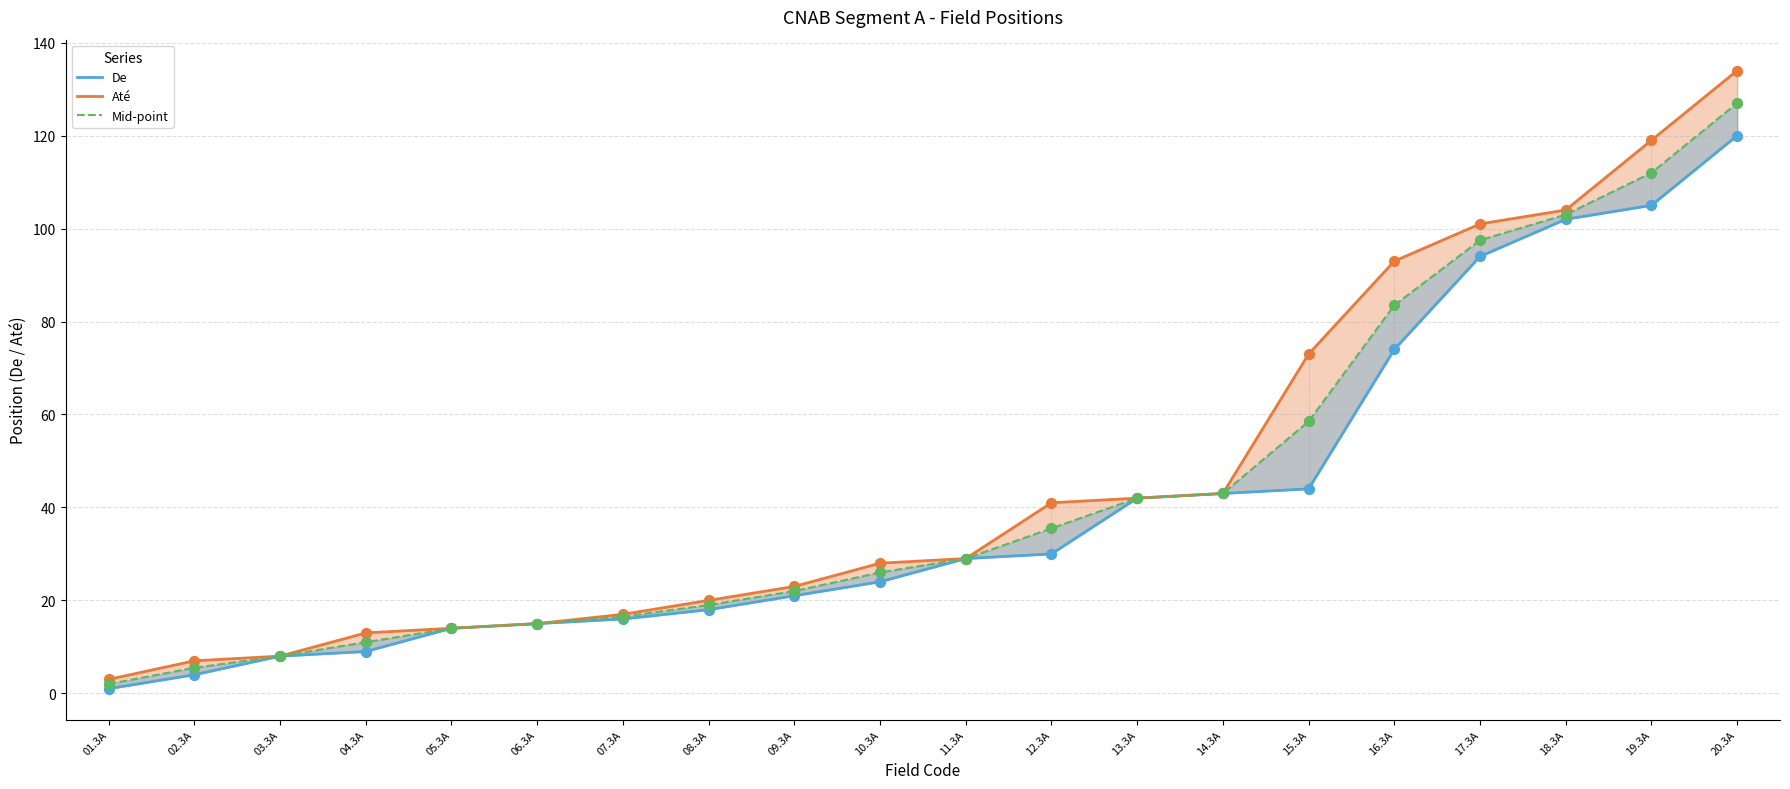

At how many categories does at least one series exceed 99?

4